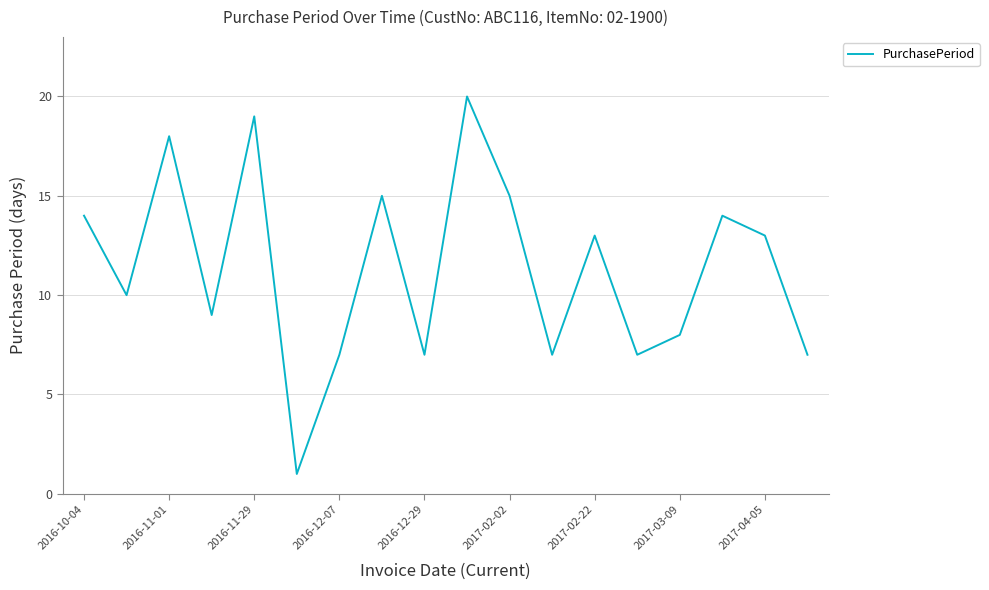

What is the greatest value displayed?

20